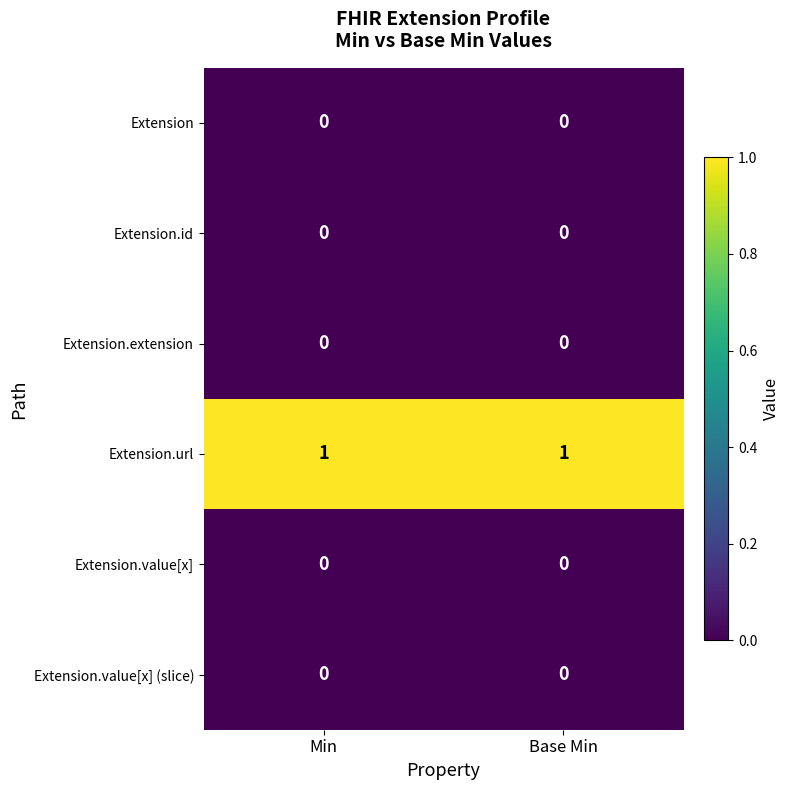

Which series has the largest total across all categories?

Extension.url